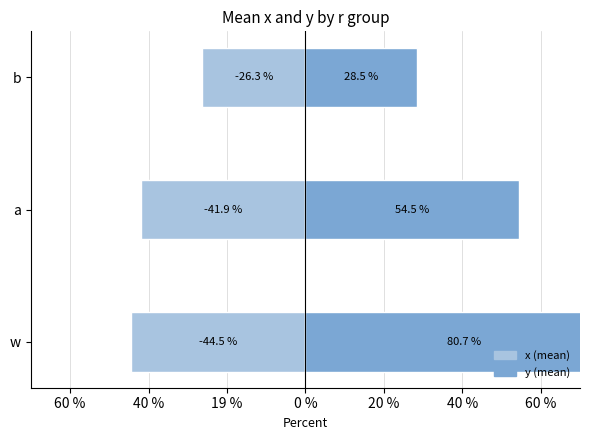

What is the sum of all y (pos) values?

1.6